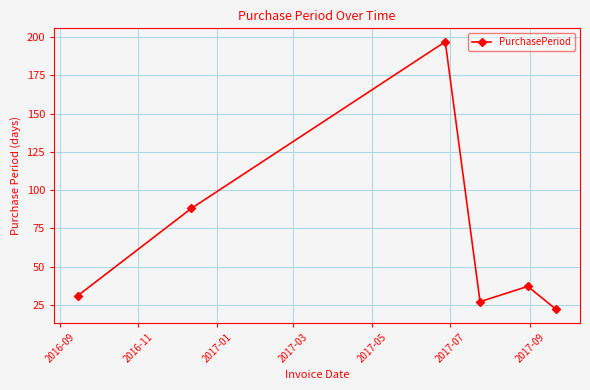

What is the smallest value displayed?

22